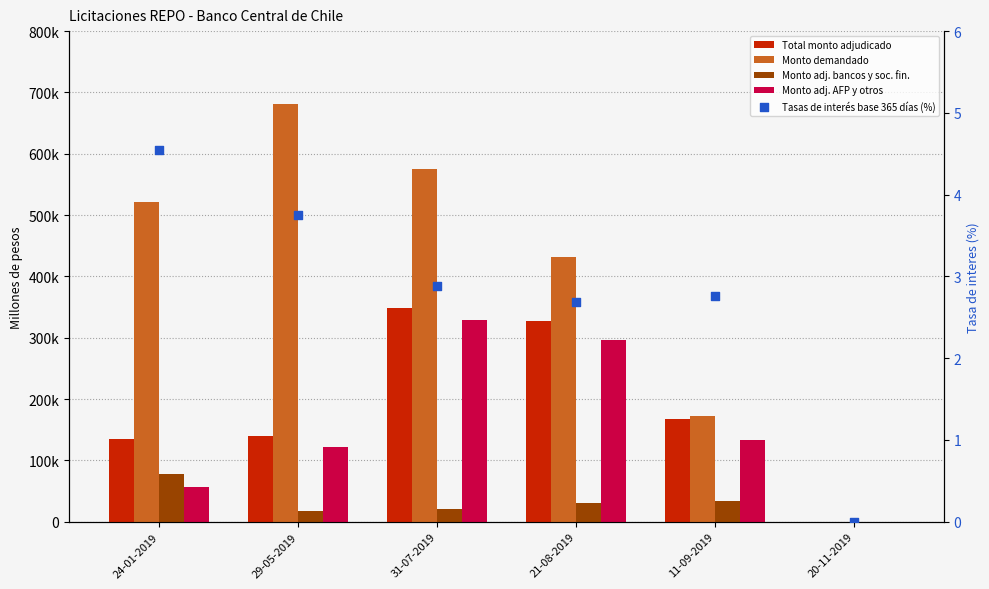

At how many categories does at least one series exceed 33693?

5